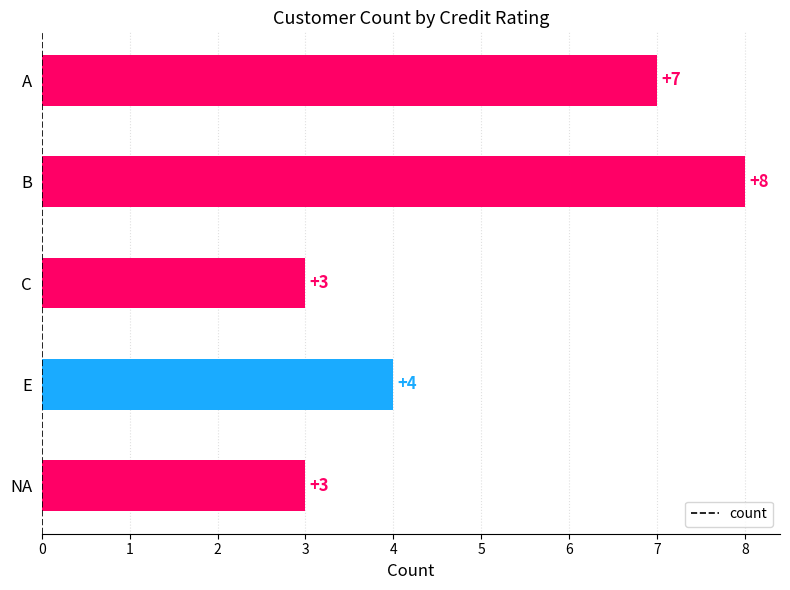

Reading top to bottom, list all the values displayed in this chart.

A=7	B=8	C=3	E=4	NA=3